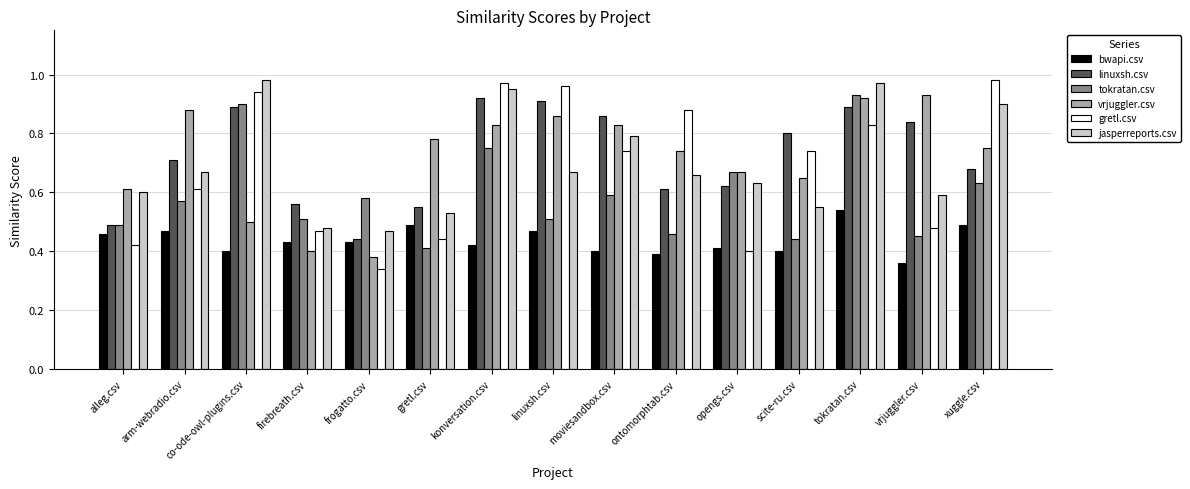

The jasperreports.csv series shows 0.2 at tokratan.csv. True or false?

False